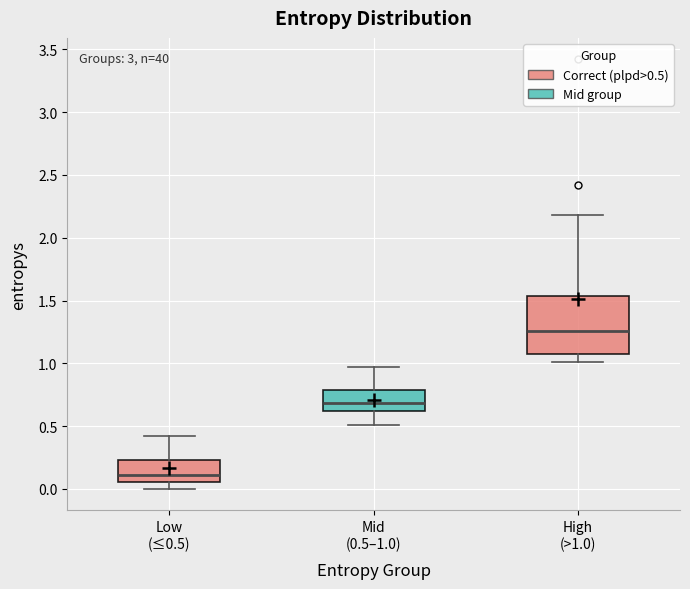

Which box is the tallest, from its lower edge to its upper edge?

High (>1.0)